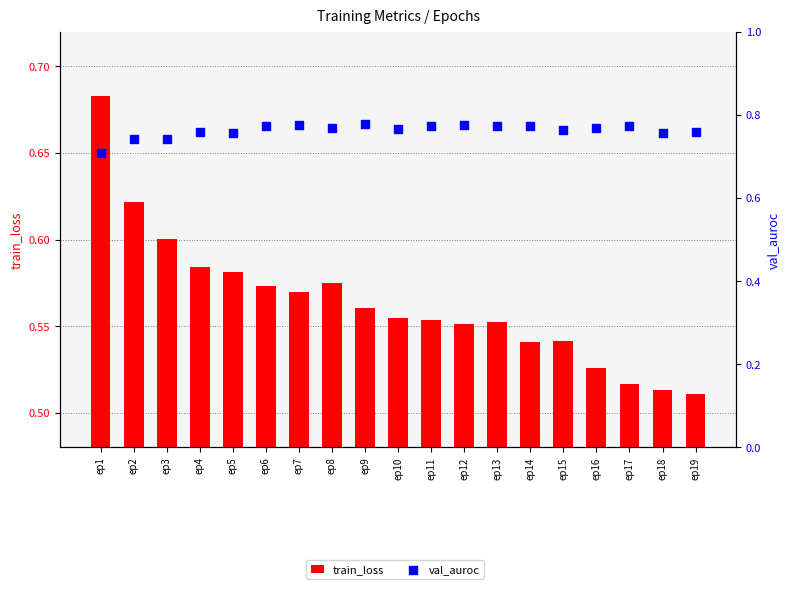

What is the total value across all series at ep10?

1.3